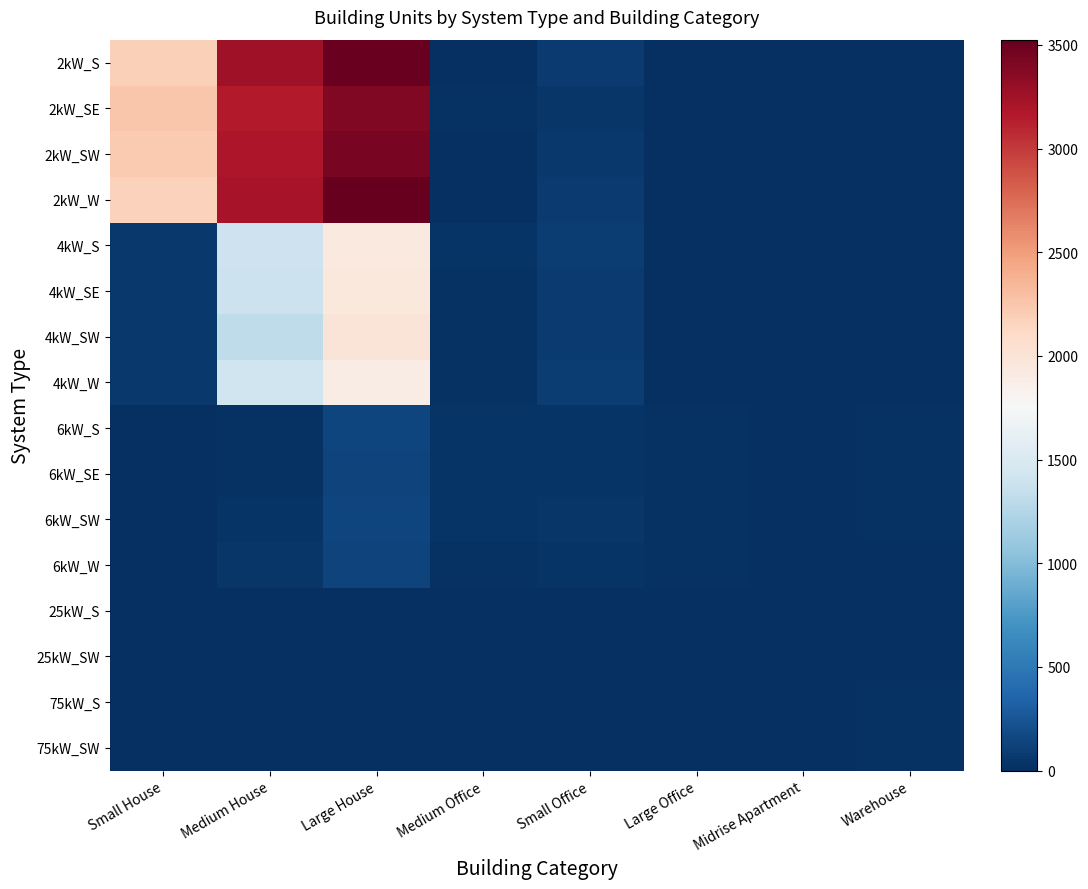

Count the number of categories in the chart.

8